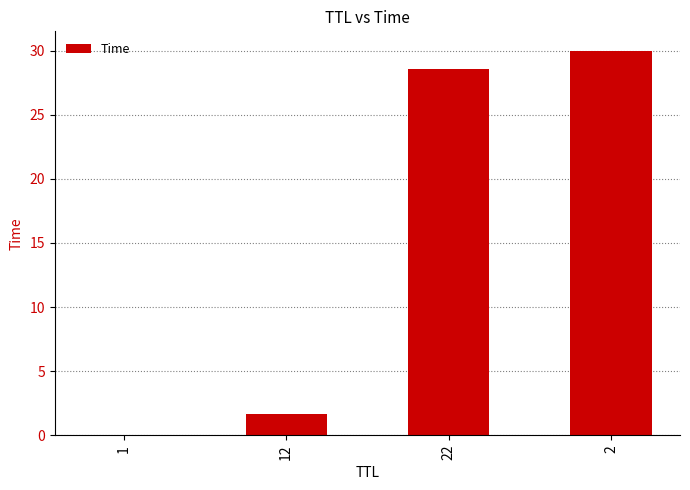

What is the sum of all values?

60.2